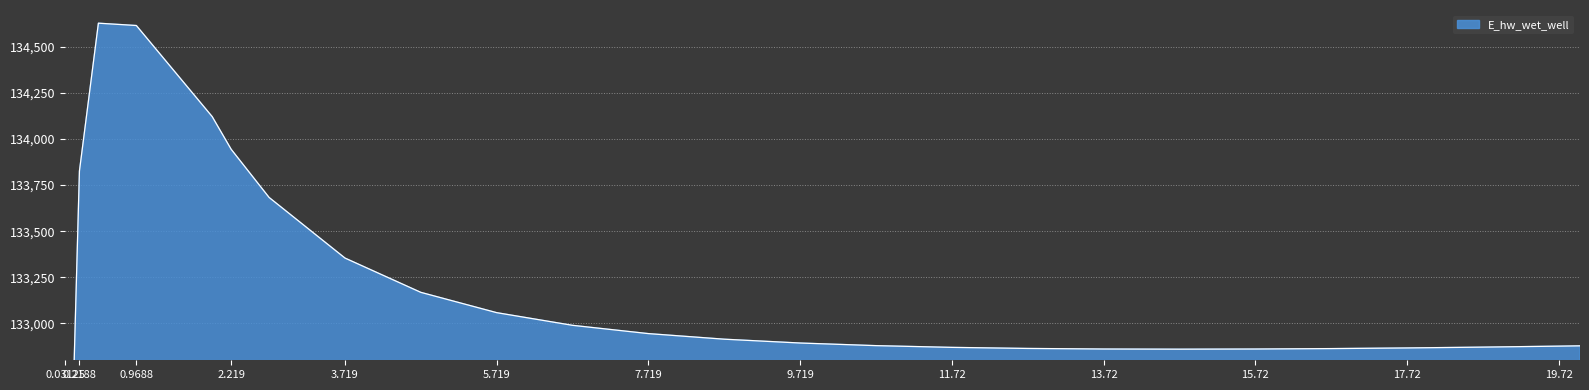

What value does the data have at 18.71875?

132871.3